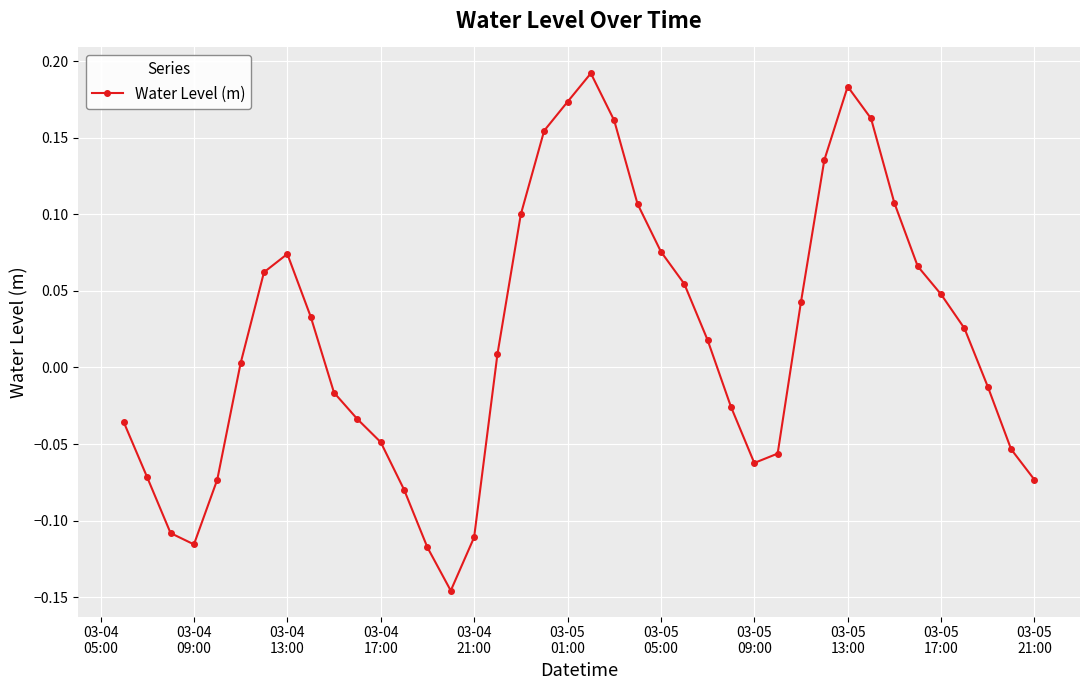

How many interior local peaks (higher than both neighbors) does the data have?

3